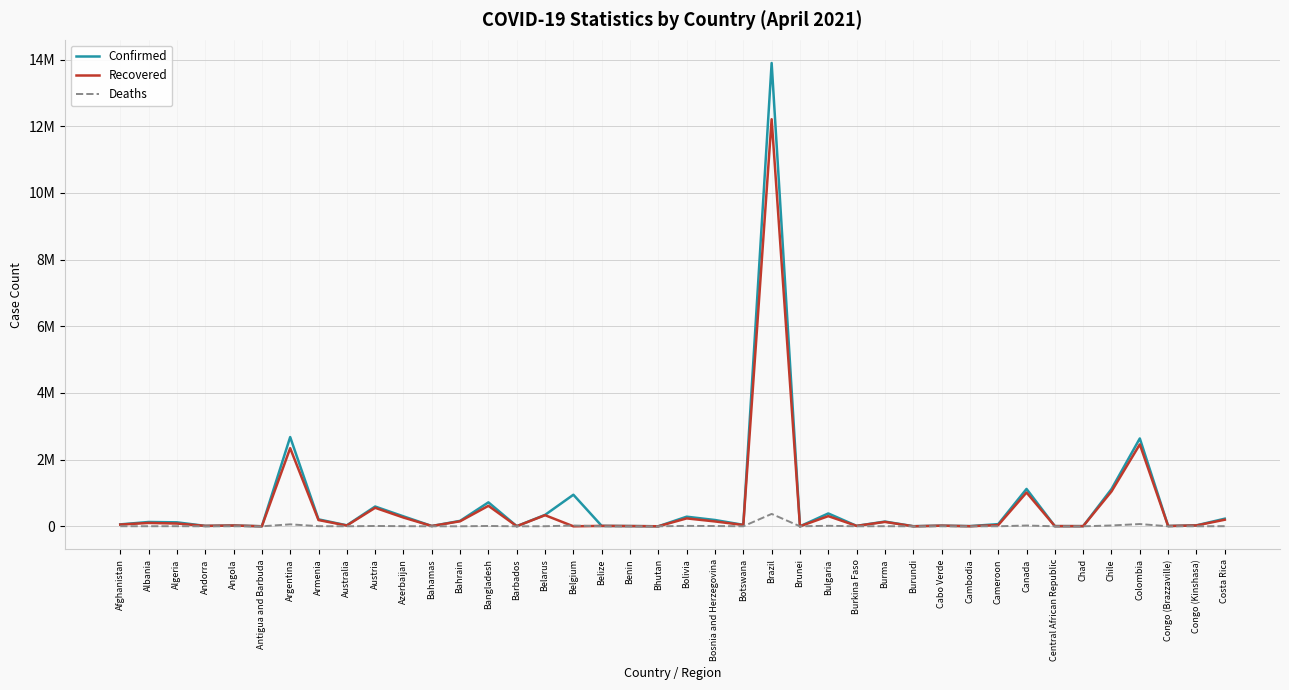

Is the value of Confirmed at Albania greater than the value of Recovered at Colombia?

No